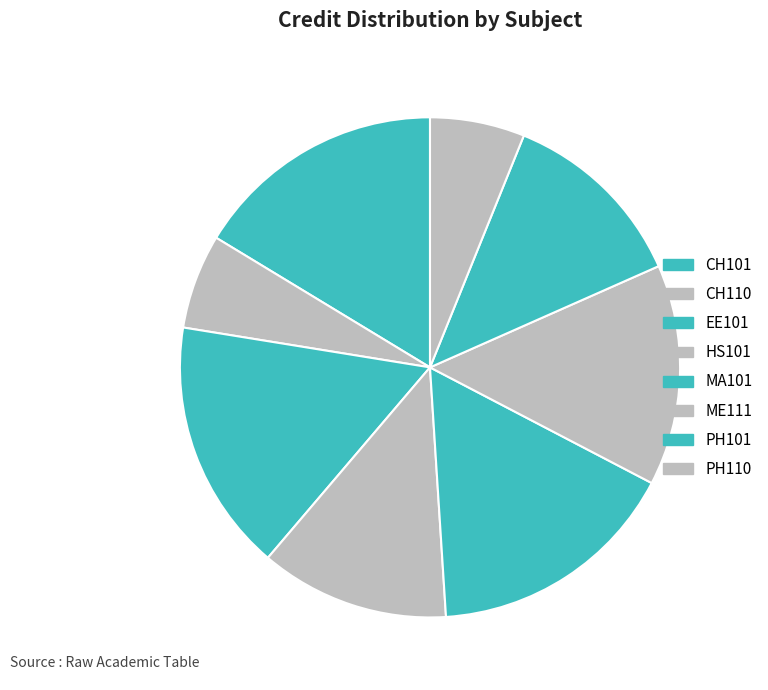

To the nearest percent, what is the average slice percentage?

12%